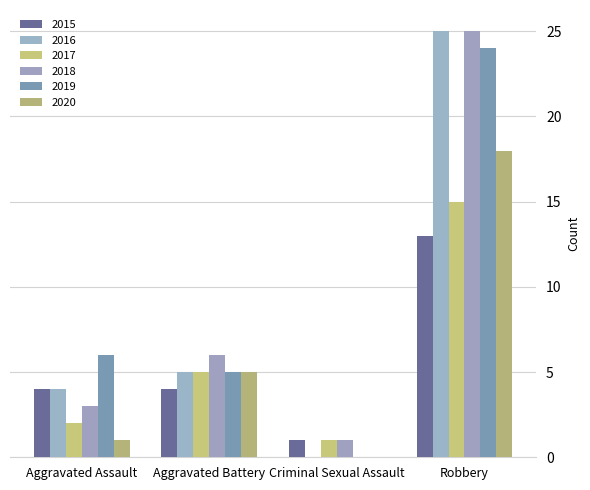

What is the label of the 2nd bar from the right?

Criminal Sexual Assault